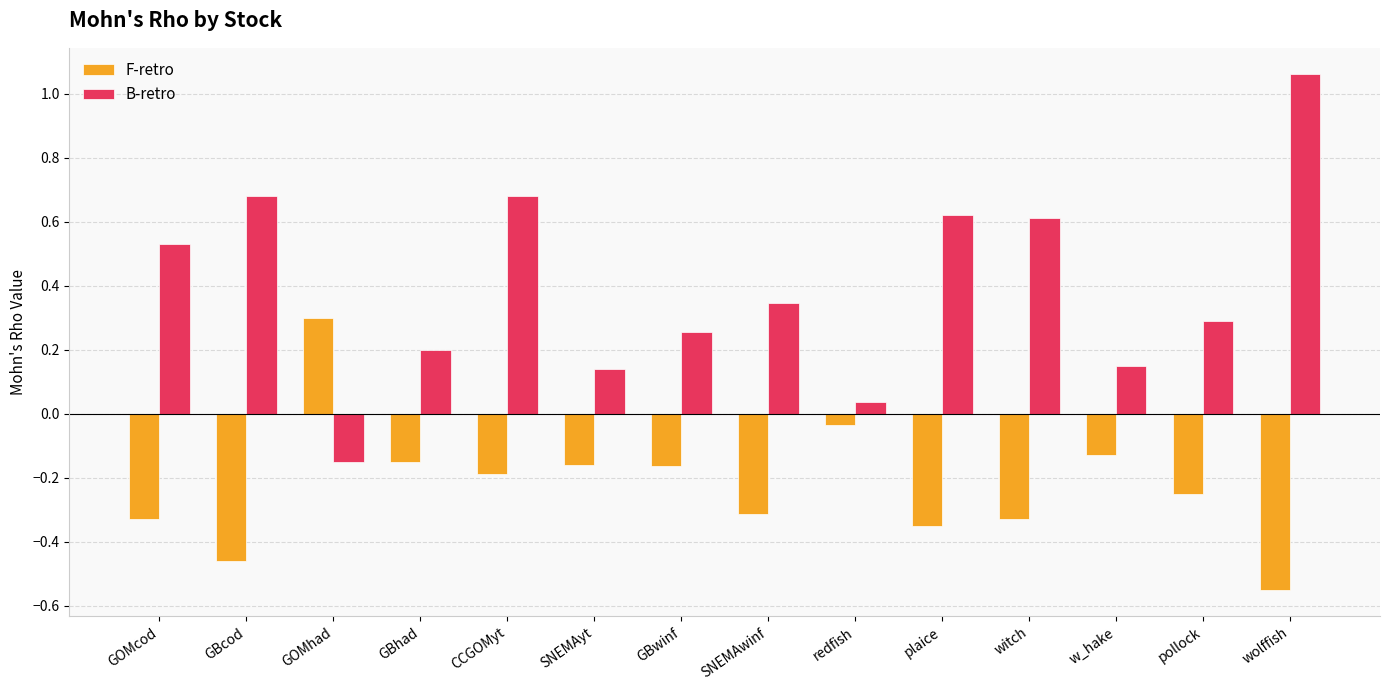

What is the average value of the B-retro series?

0.4